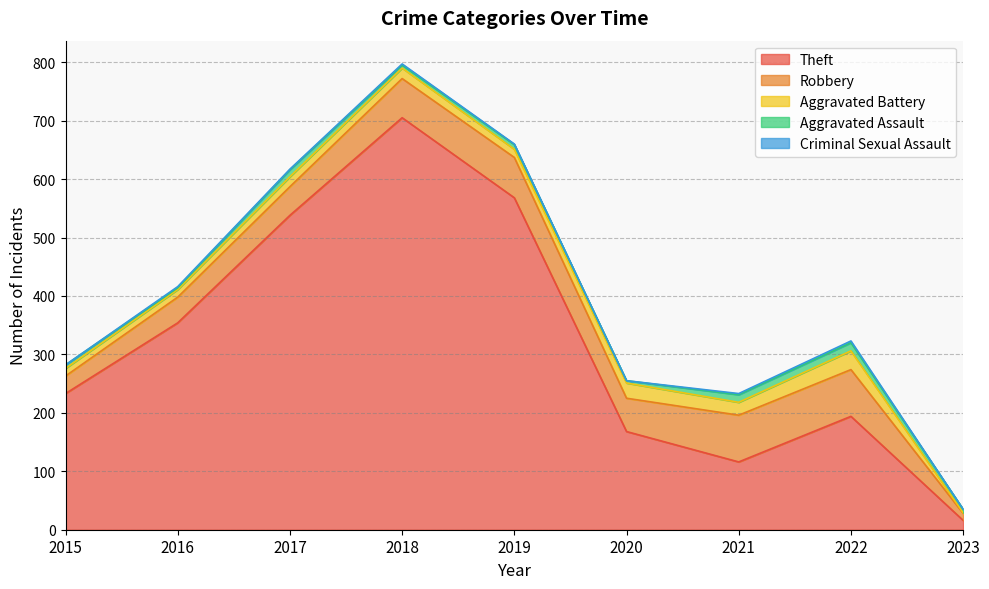

Where is Criminal Sexual Assault nearest to the value 1?

2017